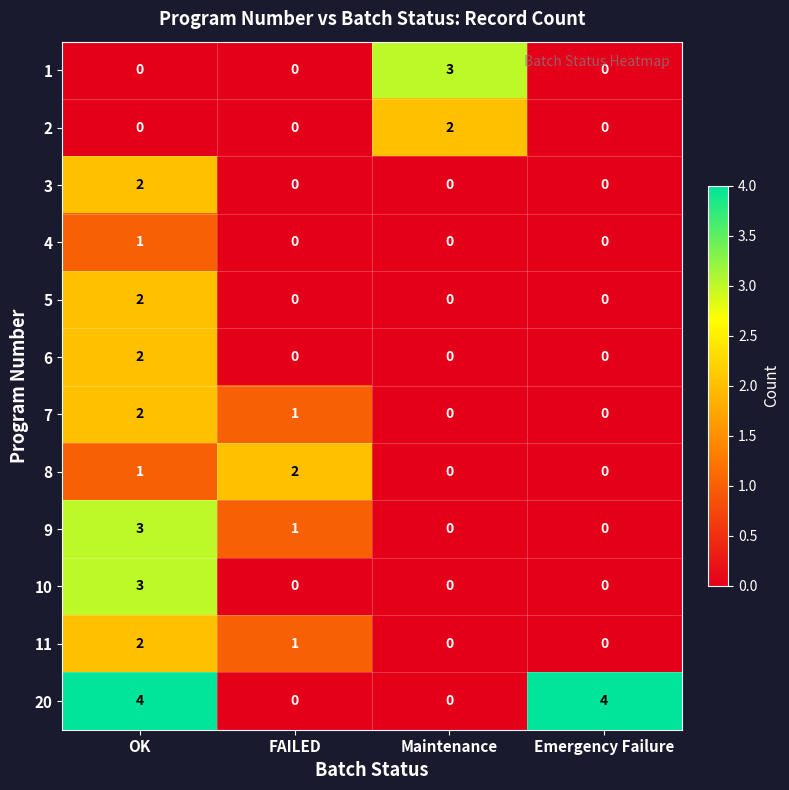

How many positive values does the 11 series have?

2